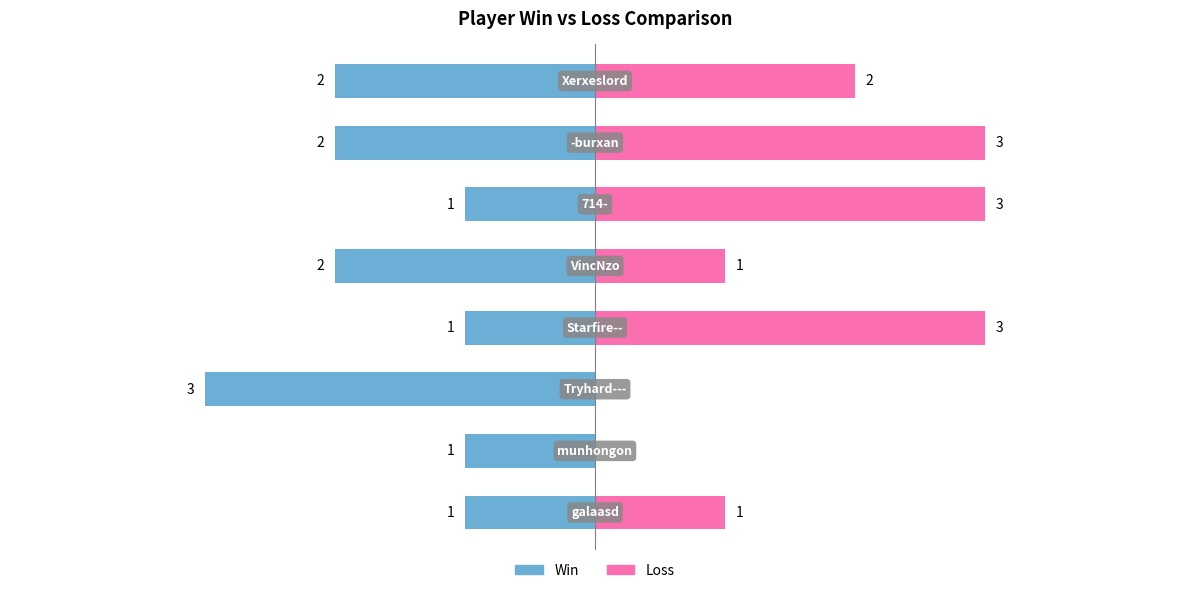

List the series in order of their peak value, lowest first.

Win, Loss